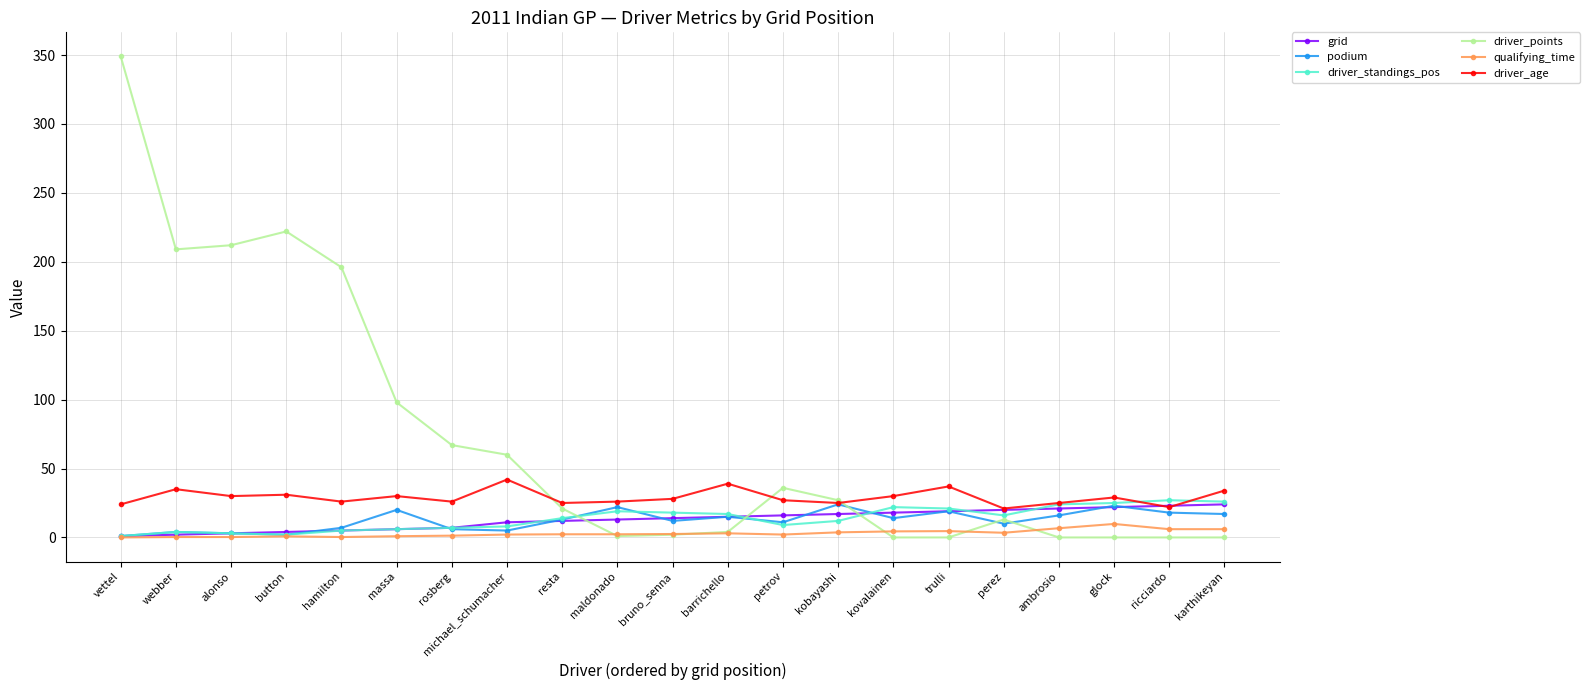

What is the sum of the driver_age values at michael_schumacher and kobayashi?

67.0